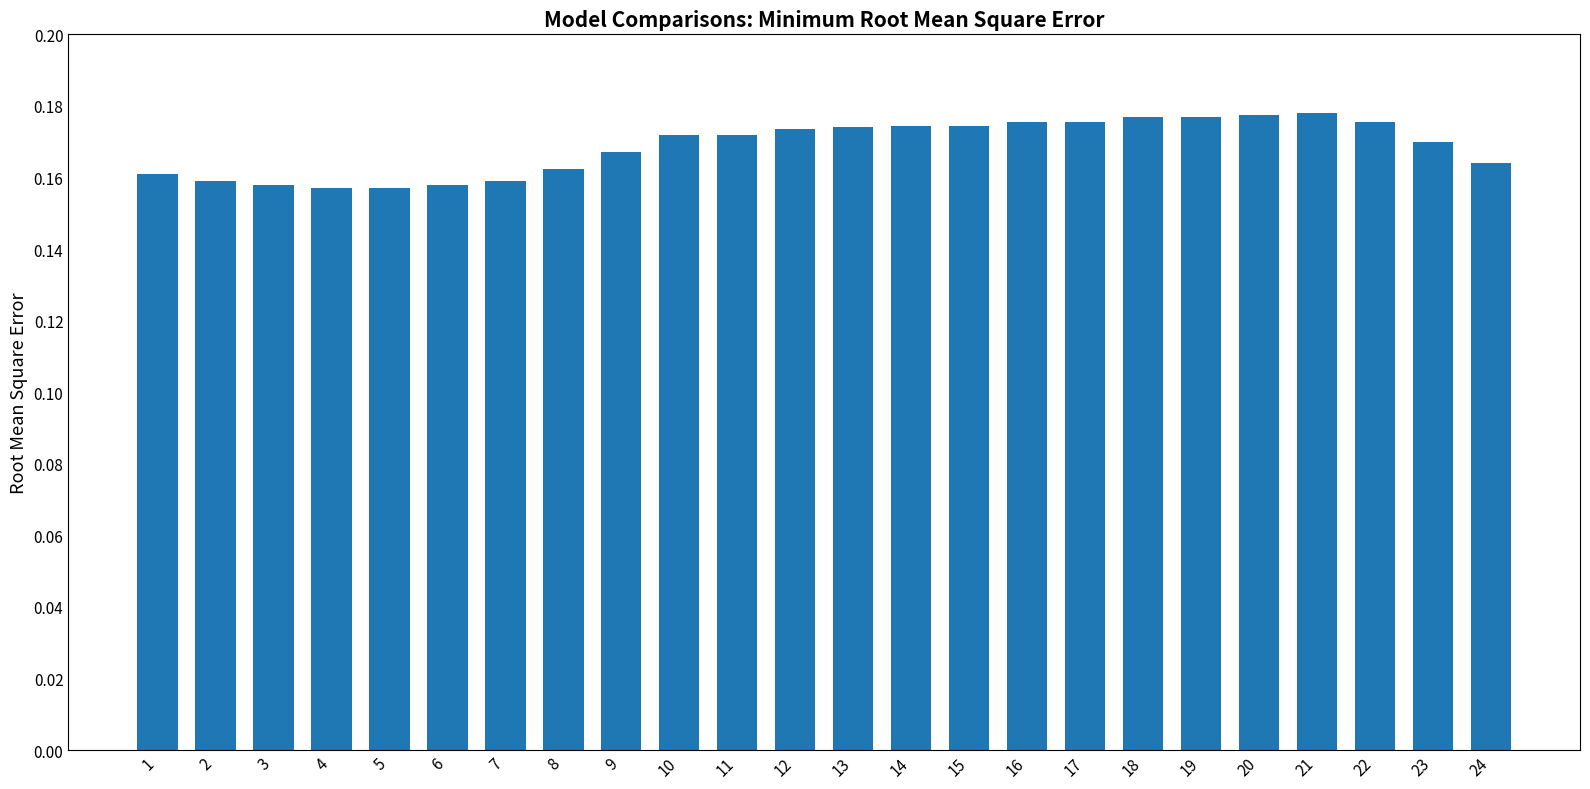

What is the sum of all values?

4.0